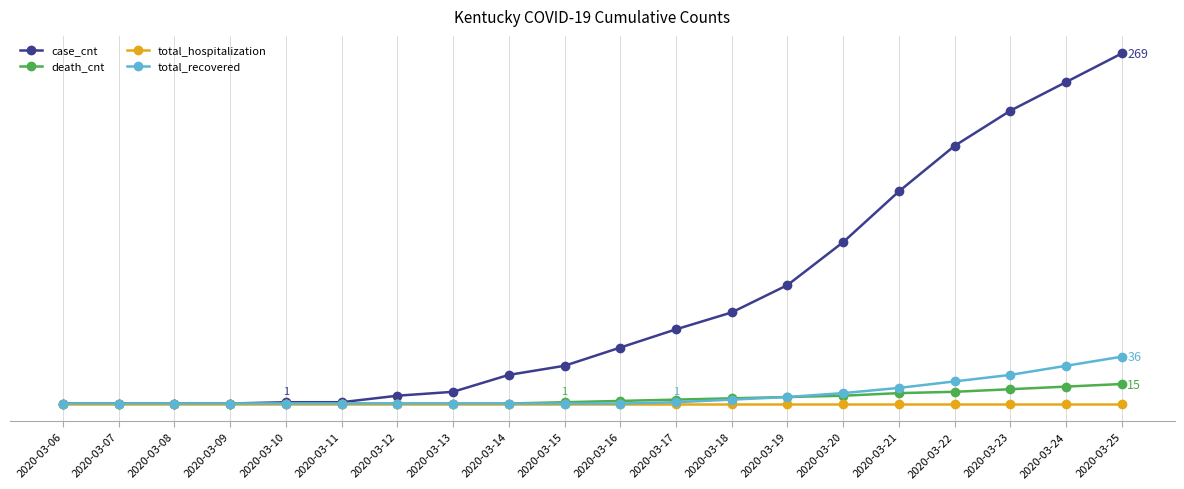

Is it true that total_hospitalization equals 0 at 2020-03-23?

True